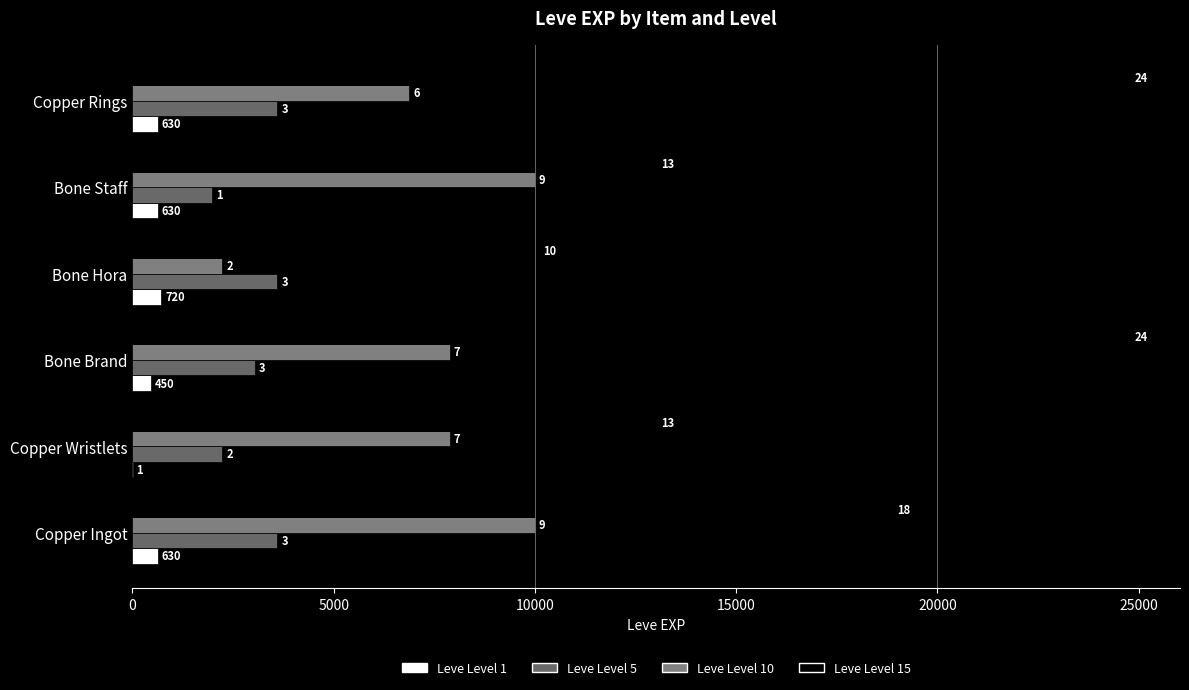

How many values in the Leve Level 1 series are below 630?

2